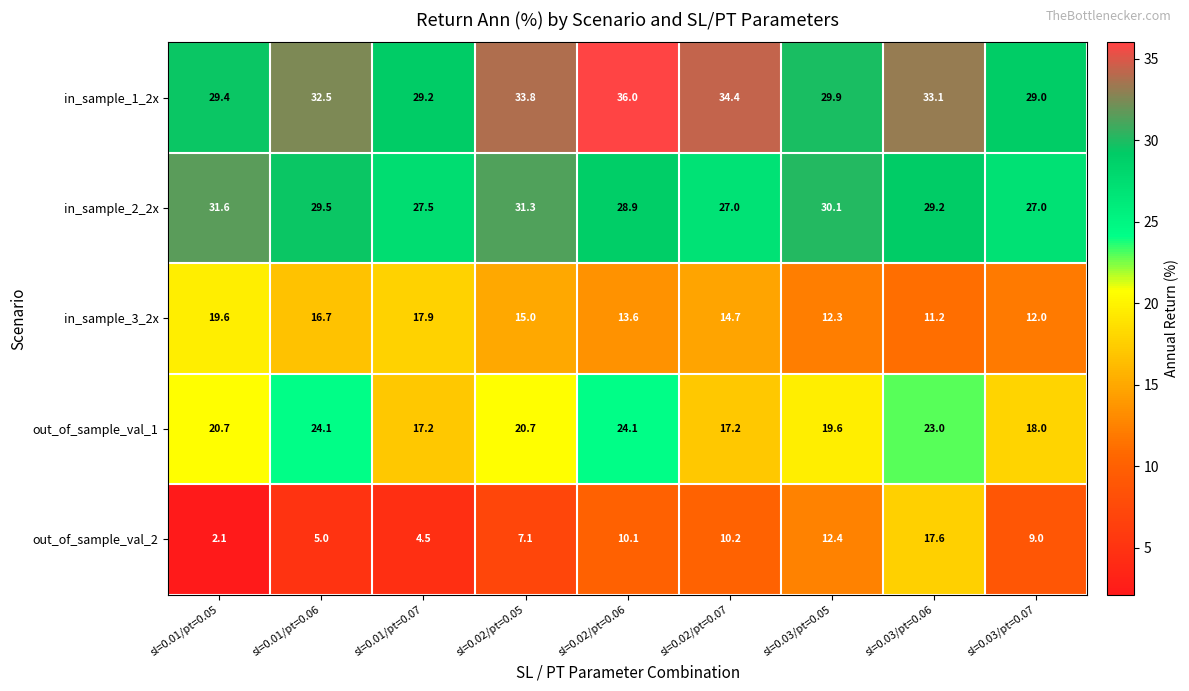

The value of in_sample_1_2x at sl=0.02/pt=0.06 is 36.0. True or false?

True